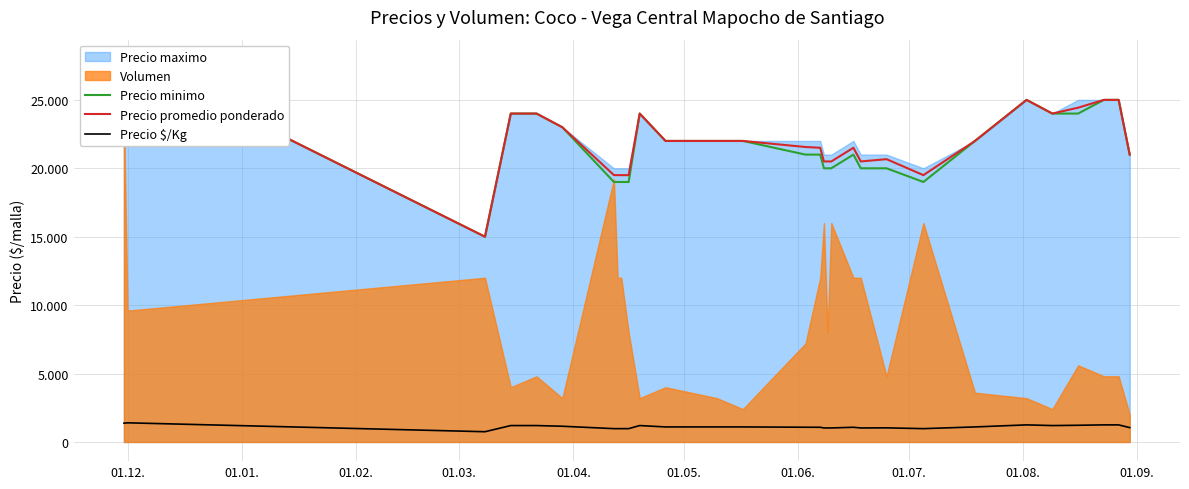

What is the minimum value for Precio minimo?

15000